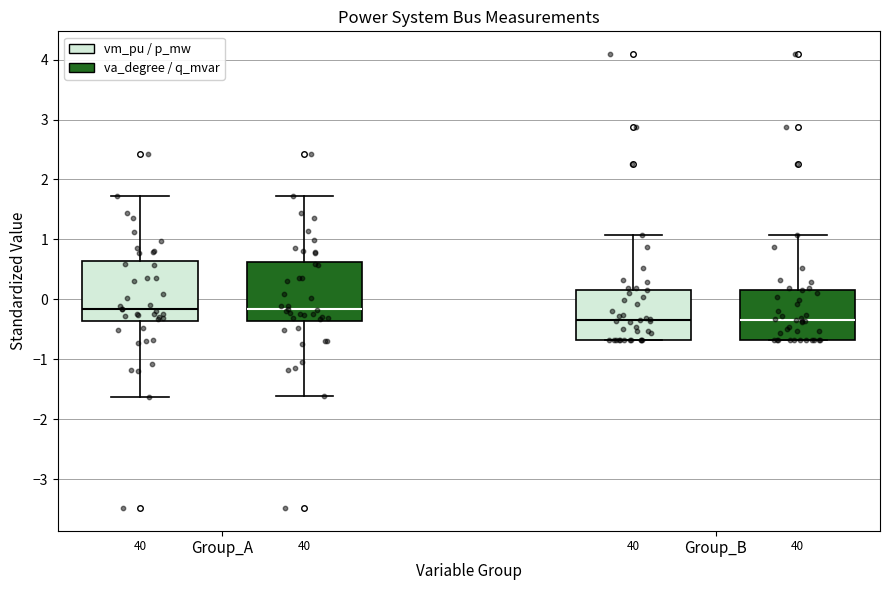

Reading left to right, read every box against the y-axis: the position of its median line, the range the box covers, and the ends of its whiskers. The values are not printed on the chart, so give them approximately, as read against the axis.

Group_A (vm_pu / p_mw): median -0.2, box -0.4 to 0.6, whiskers -1.6 to 1.7
Group_A (va_degree / q_mvar): median -0.2, box -0.4 to 0.6, whiskers -1.6 to 1.7
Group_B (vm_pu / p_mw): median -0.3, box -0.7 to 0.2, whiskers -0.7 to 1.1
Group_B (va_degree / q_mvar): median -0.3, box -0.7 to 0.2, whiskers -0.7 to 1.1